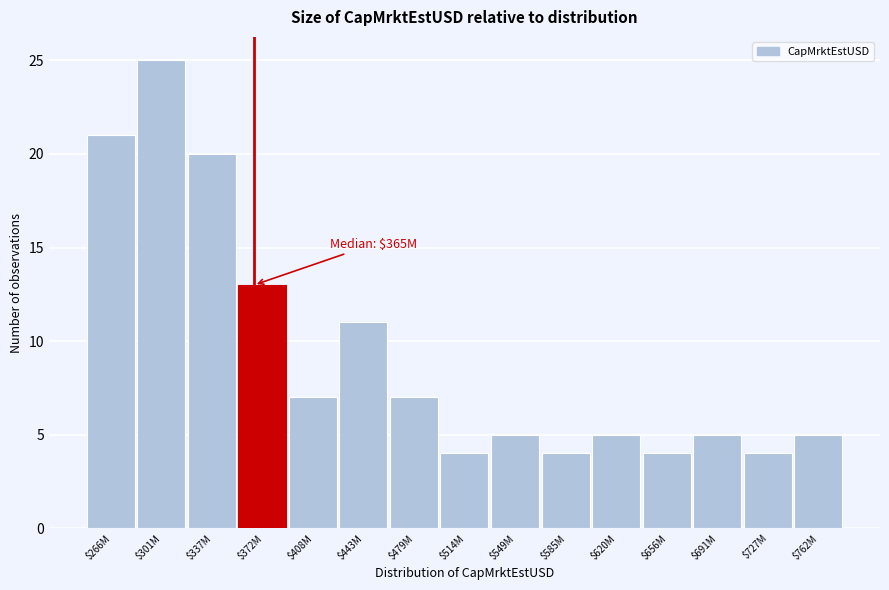

Reading left to right, transcribe all the data shown in this chart.

21	25	20	13	7	11	7	4	5	4	5	4	5	4	5